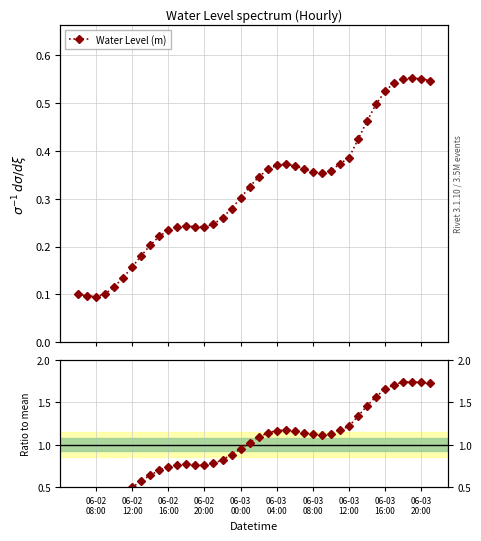

What is the value of the Ratio to mean point at the 39th from the left?

1.7